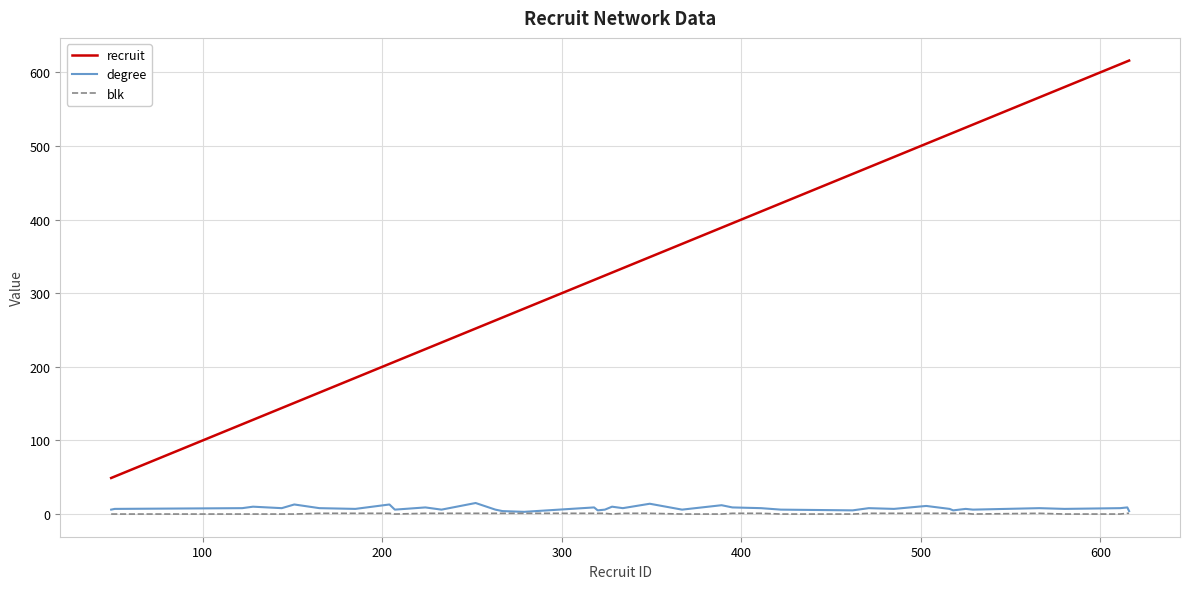

Which series has the largest range (max minus min)?

recruit